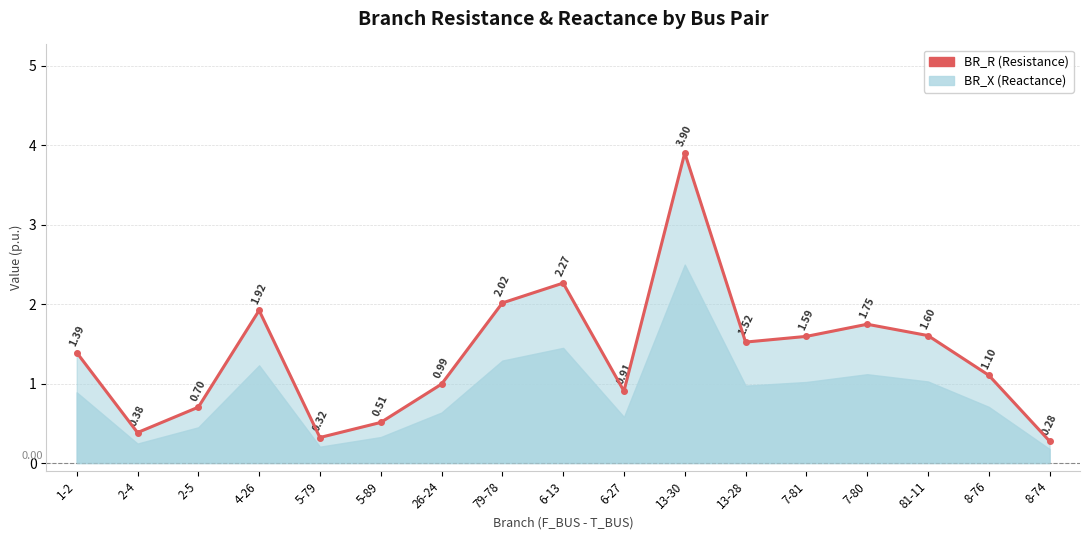

True or false: the data shows 1.5 at 8-76.

False